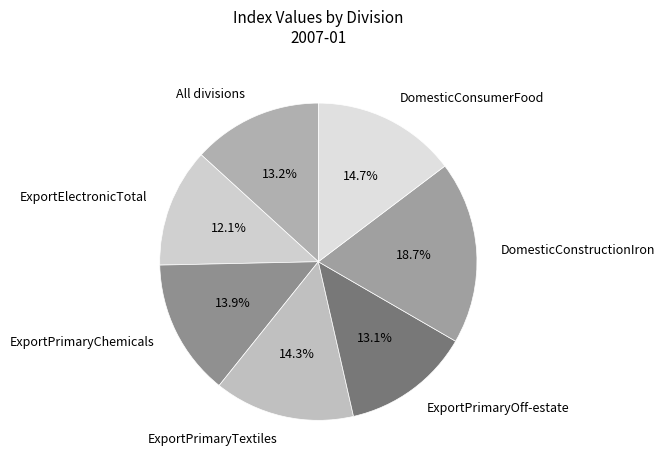

How many segments does this pie chart have?

7